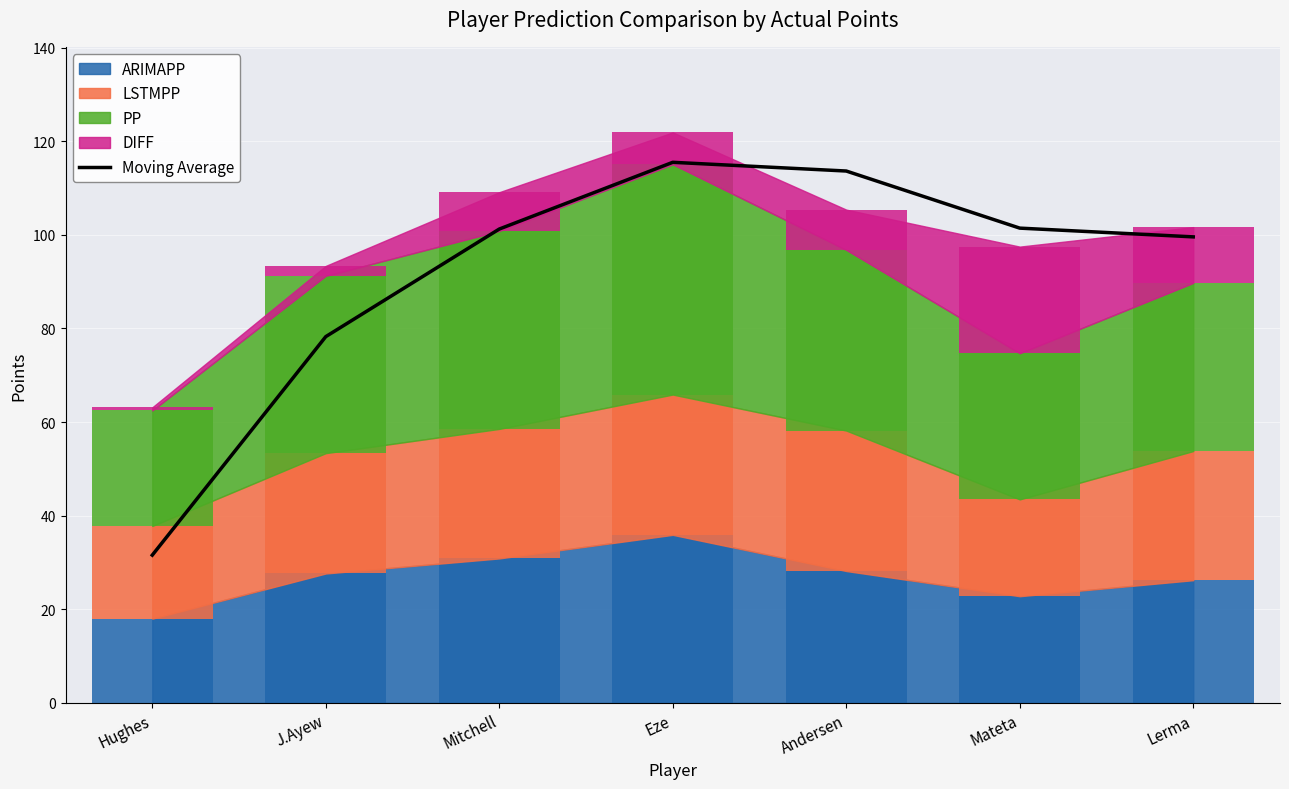

What position from the right is Hughes?

7